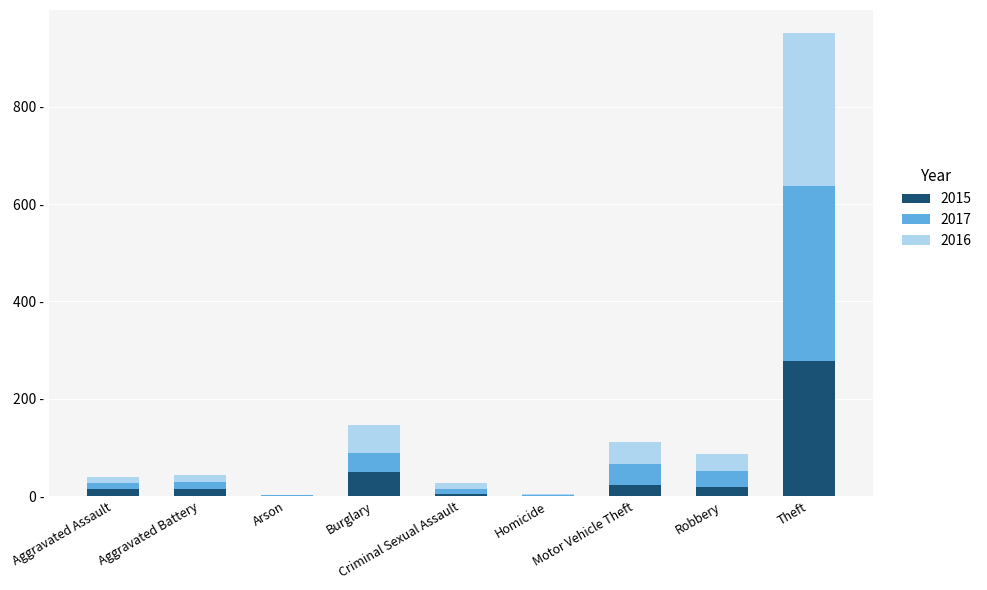

What are all the series names shown in the legend?

2015, 2017, 2016